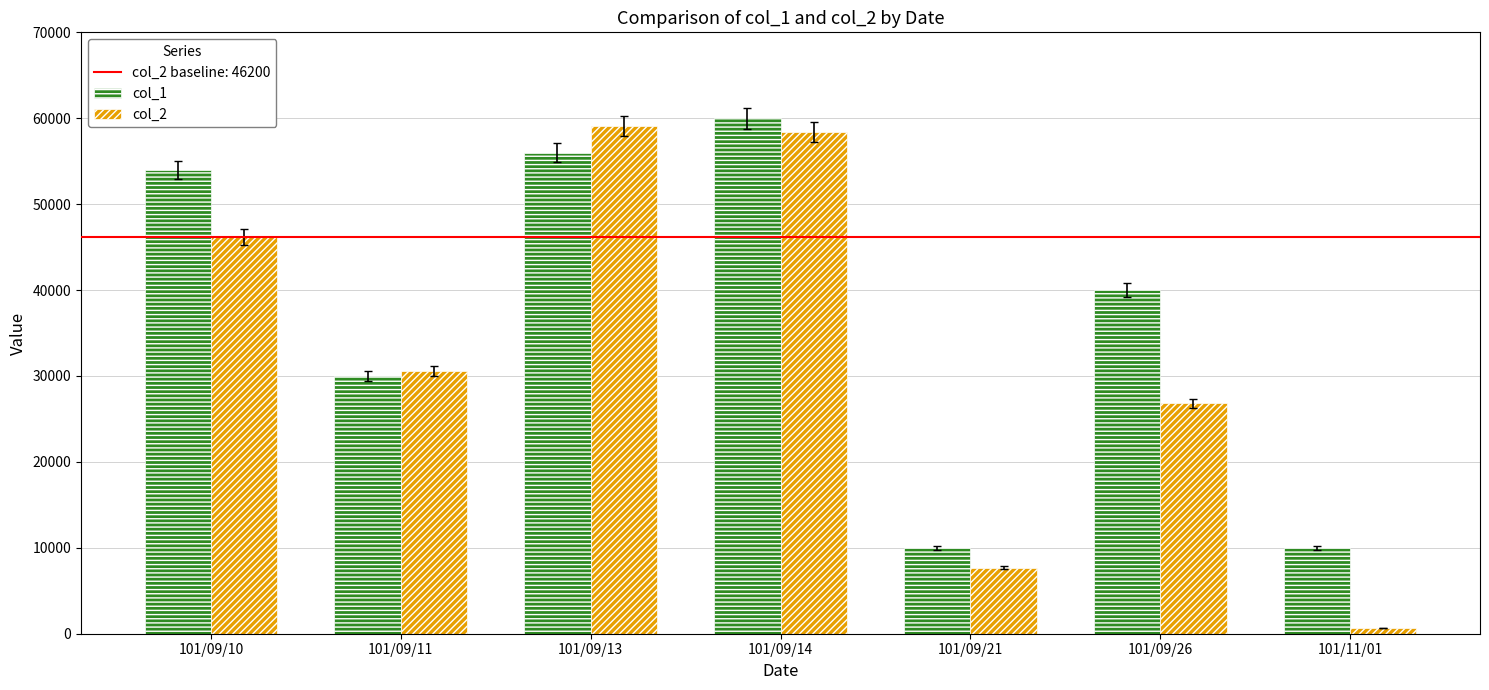

The col_1 series shows 70648 at 101/09/10. True or false?

False